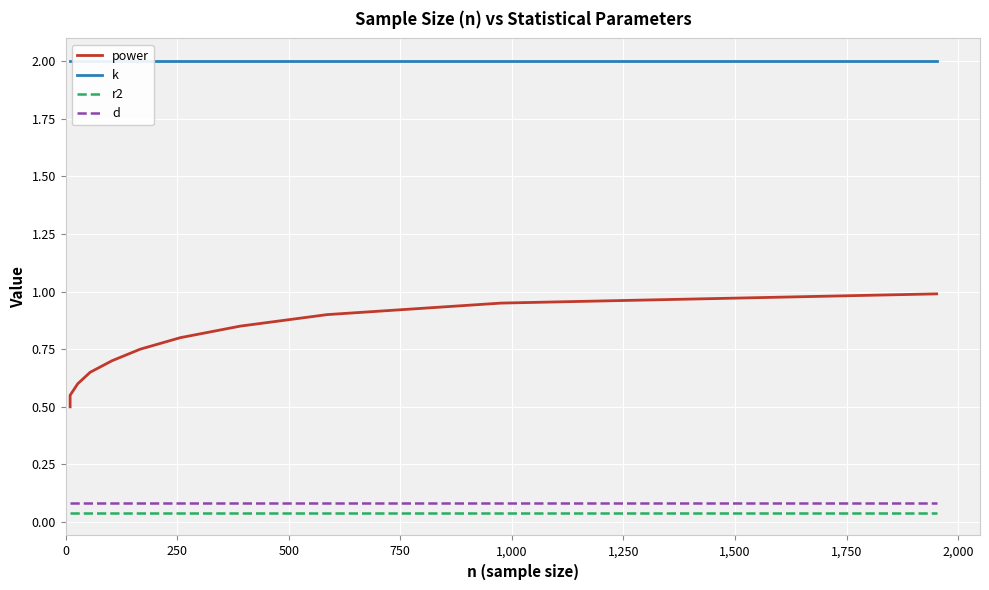

How many categories are shown in the chart?

11